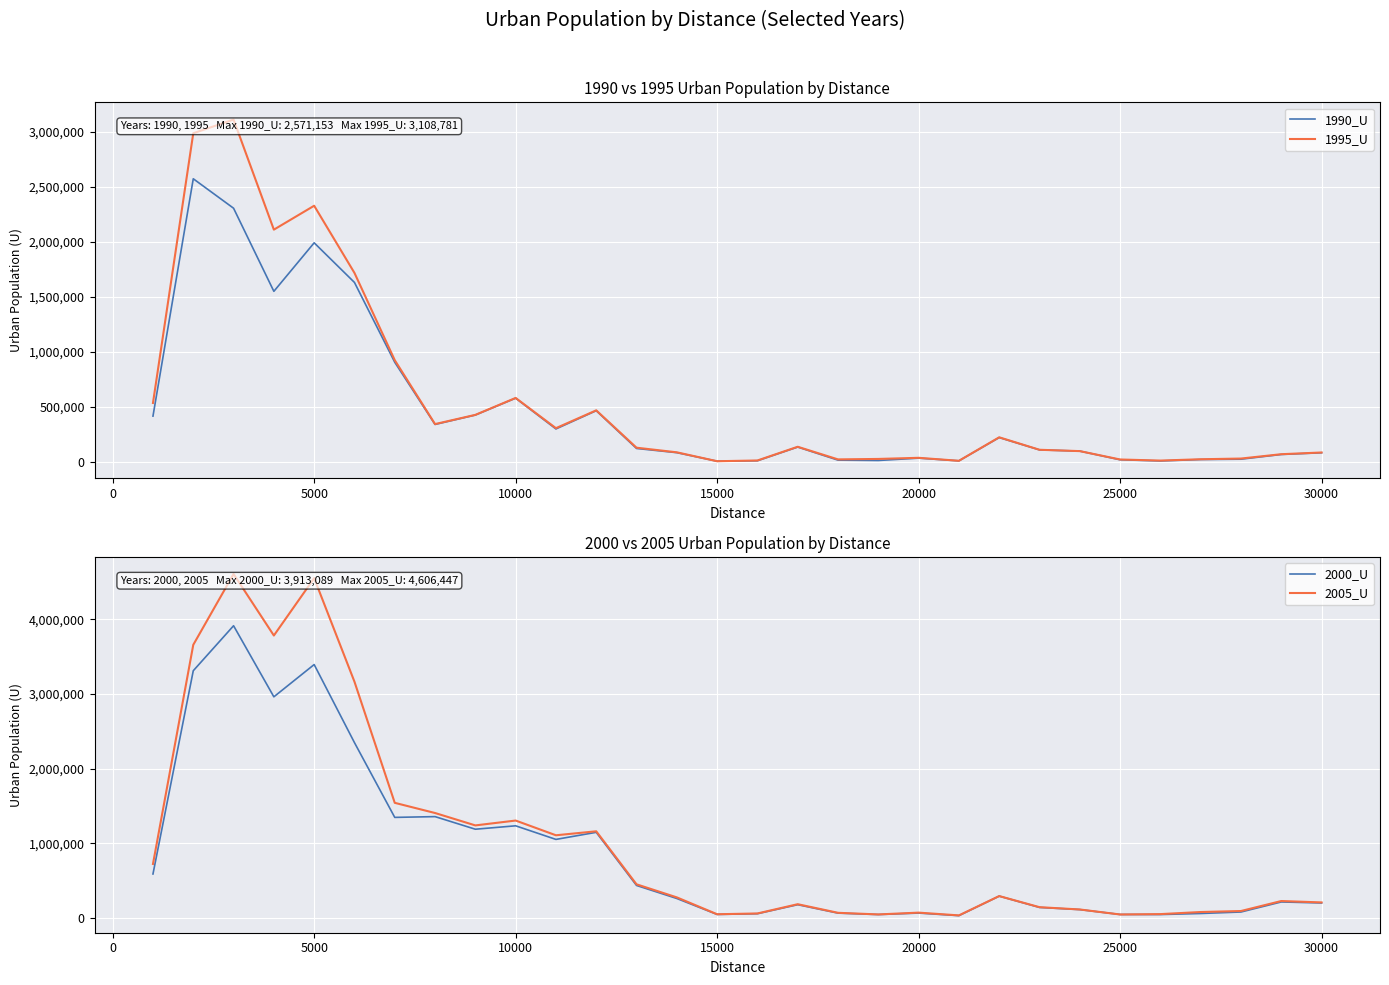

What are all the series names shown in the legend?

1990_U, 1995_U, 2000_U, 2005_U